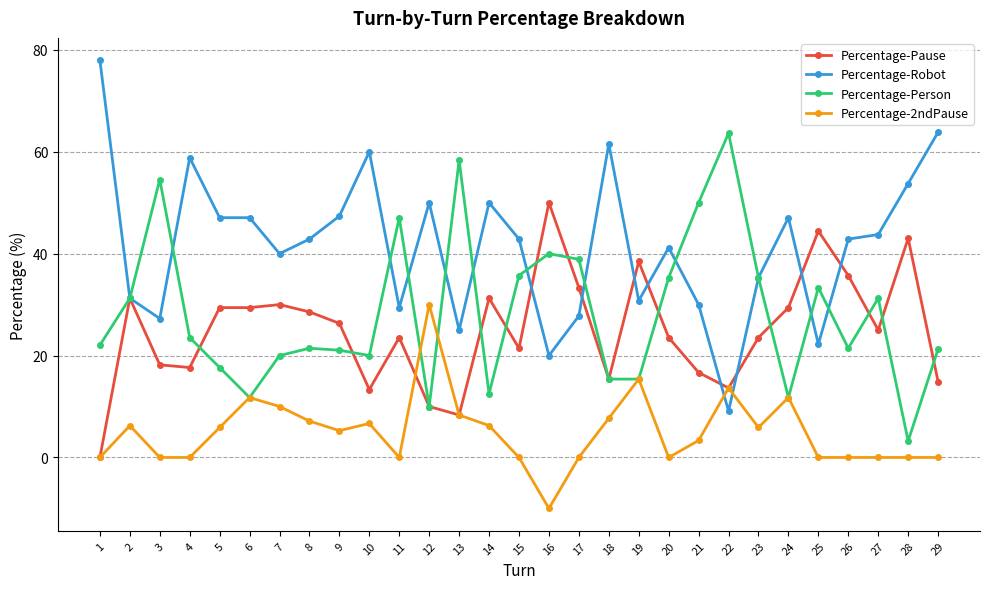

True or false: Percentage-Robot has more than 0 interior local peaks.

True